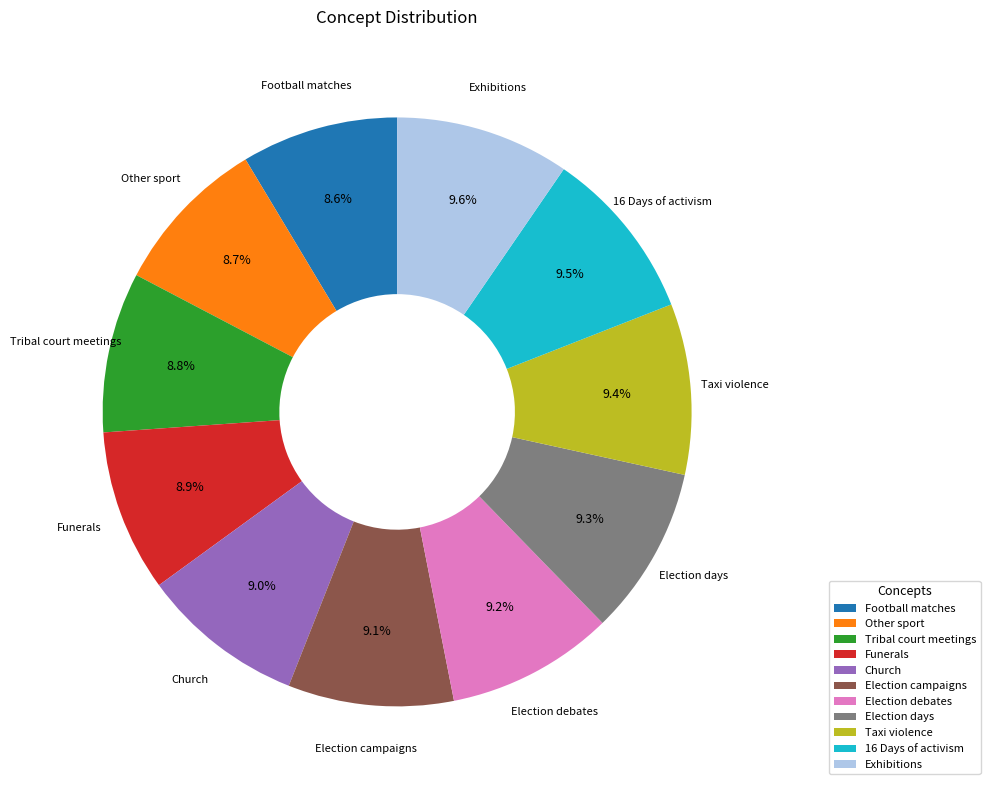

The Church slice represents 9% of the pie. True or false?

True